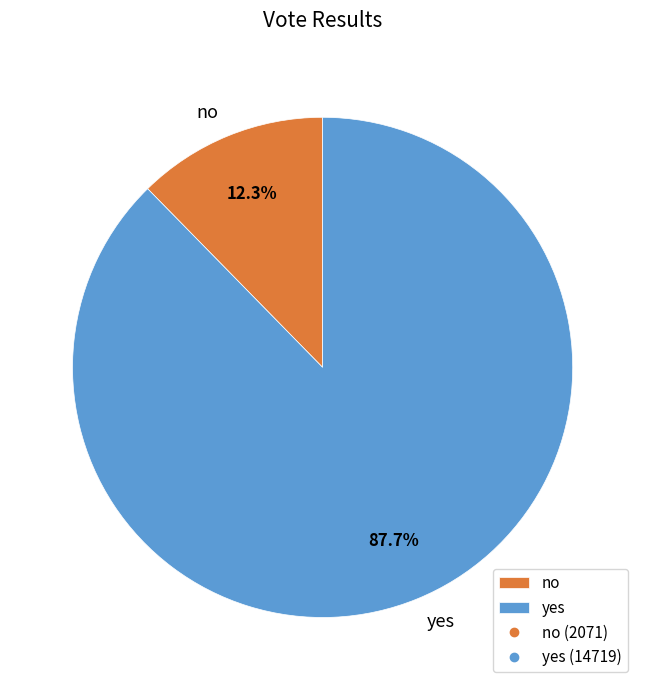

True or false: yes accounts for 80% of the total.

False